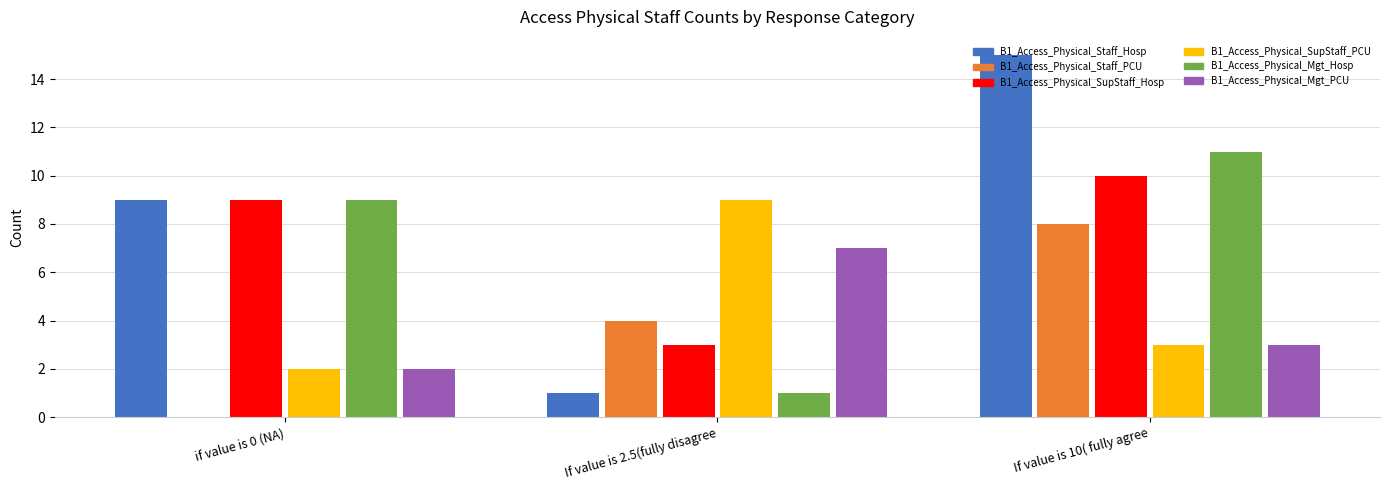

Read the B1_Access_Physical_Mgt_PCU value at If value is 2.5(fully disagree.

7